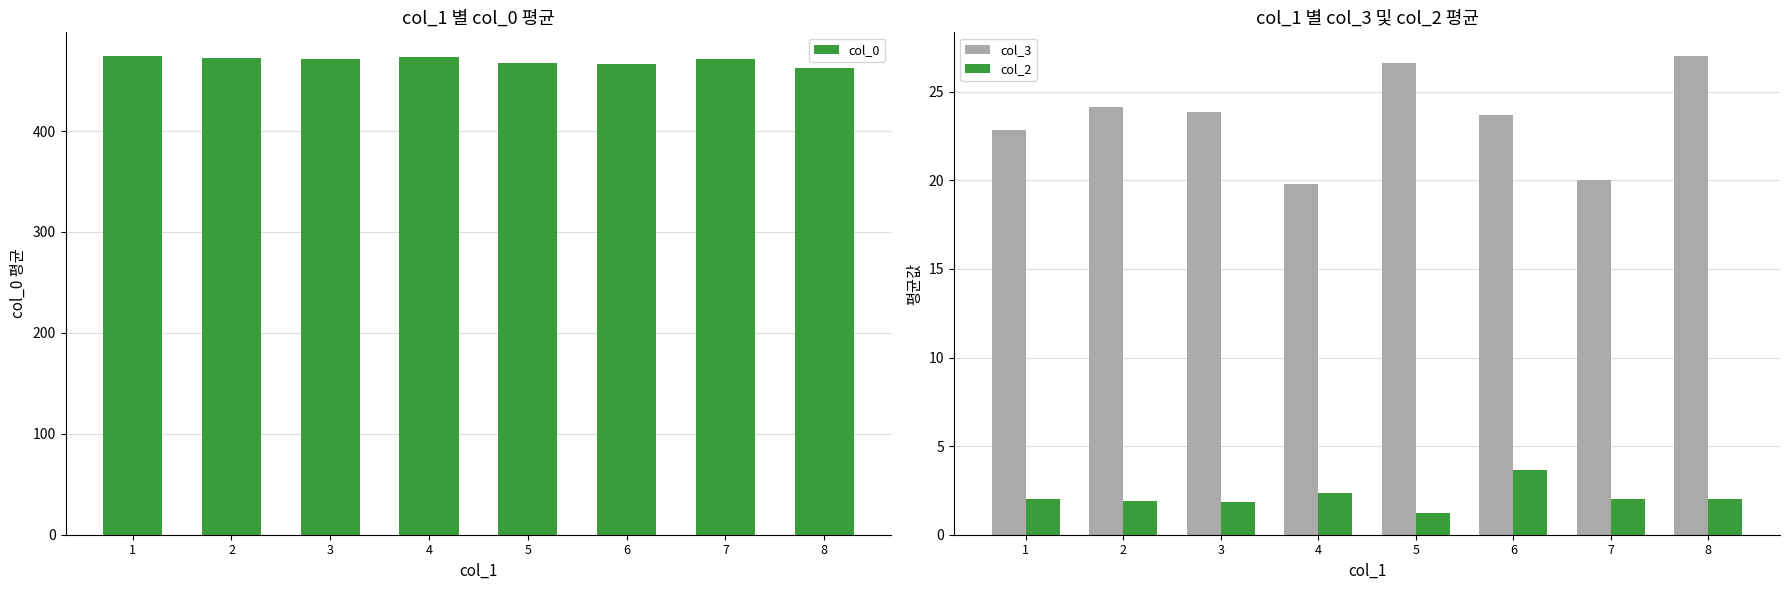

What is the highest value of the col_0 series?

474.1